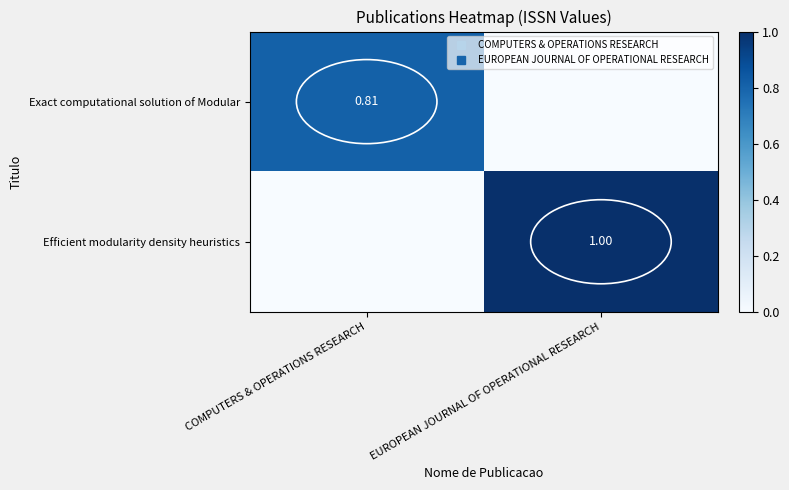

The value of Exact computational solution of Modular at COMPUTERS & OPERATIONS RESEARCH is 0.8. True or false?

True